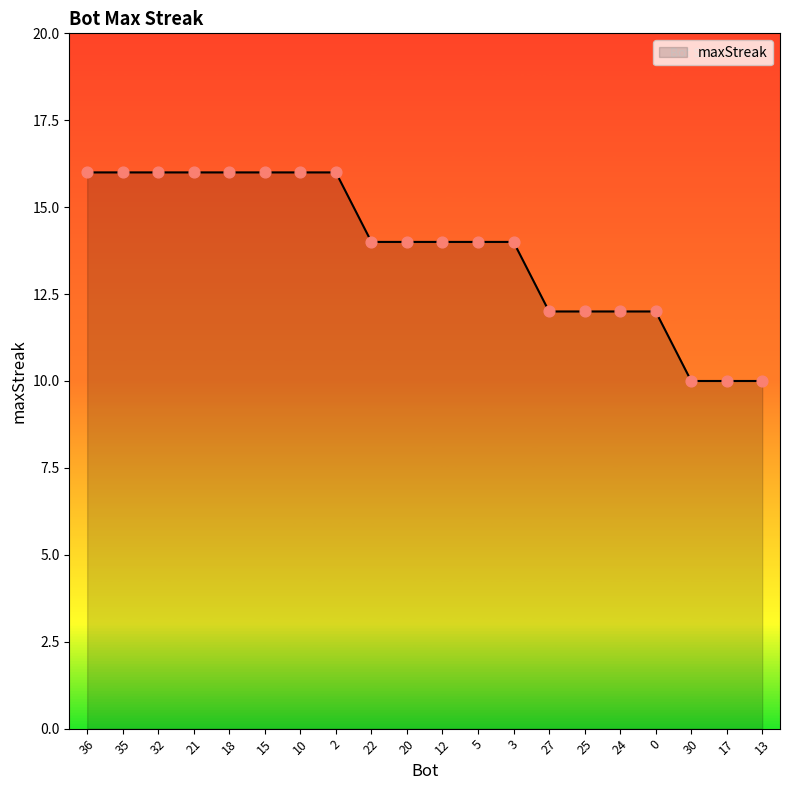

Between 30 and 10, which is larger?

10